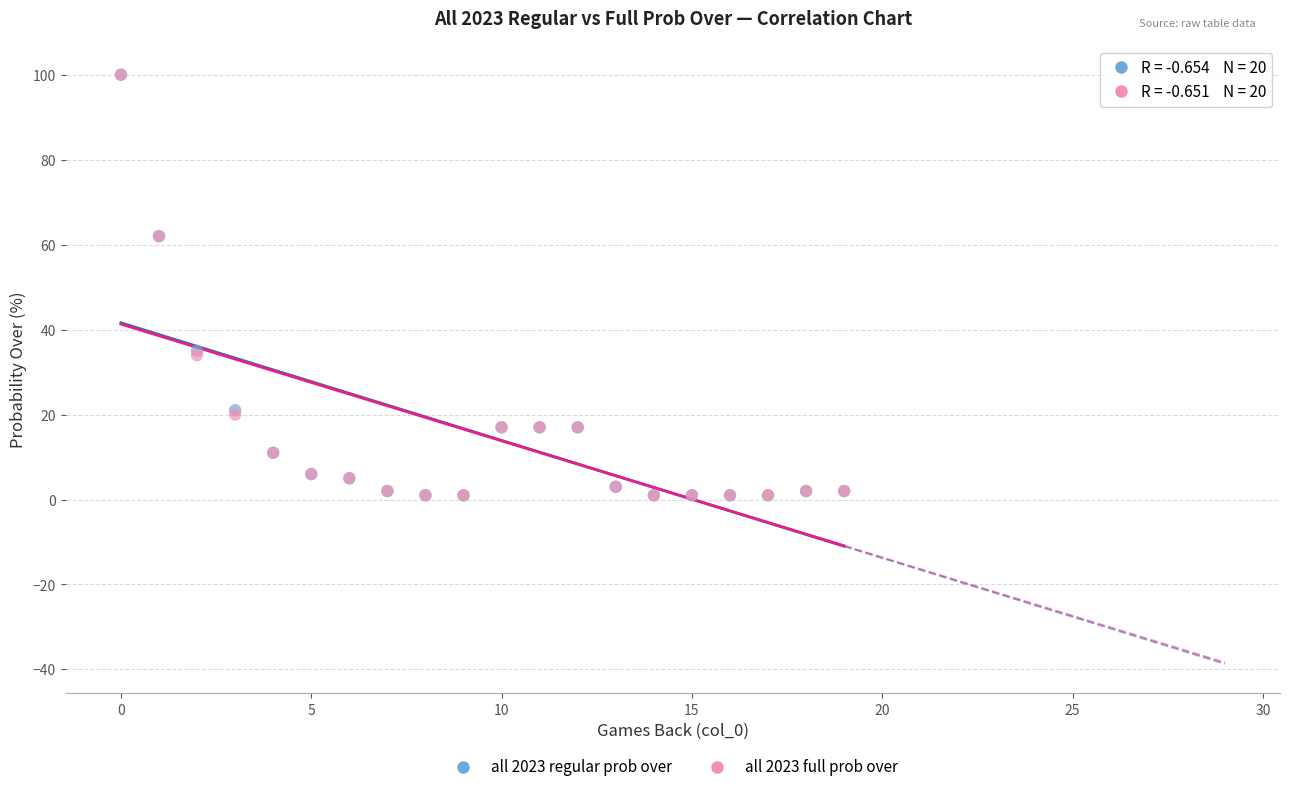

What are all the series names shown in the legend?

all 2023 regular prob over, all 2023 full prob over